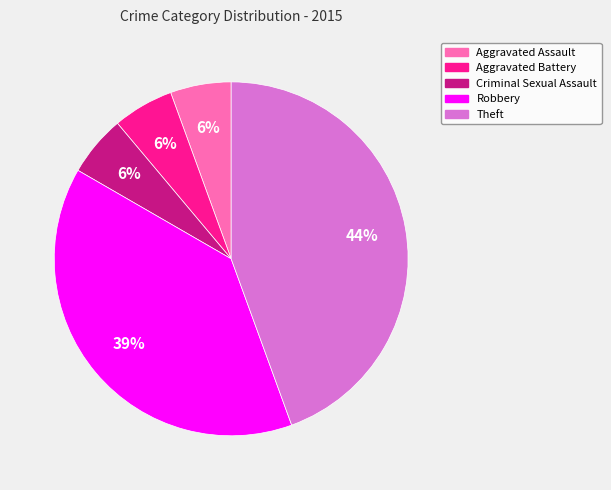

Between Criminal Sexual Assault and Robbery, which is larger?

Robbery